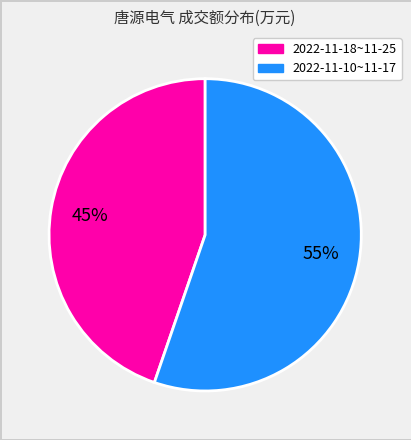

Is there any slice that represents more than half of the pie?

Yes